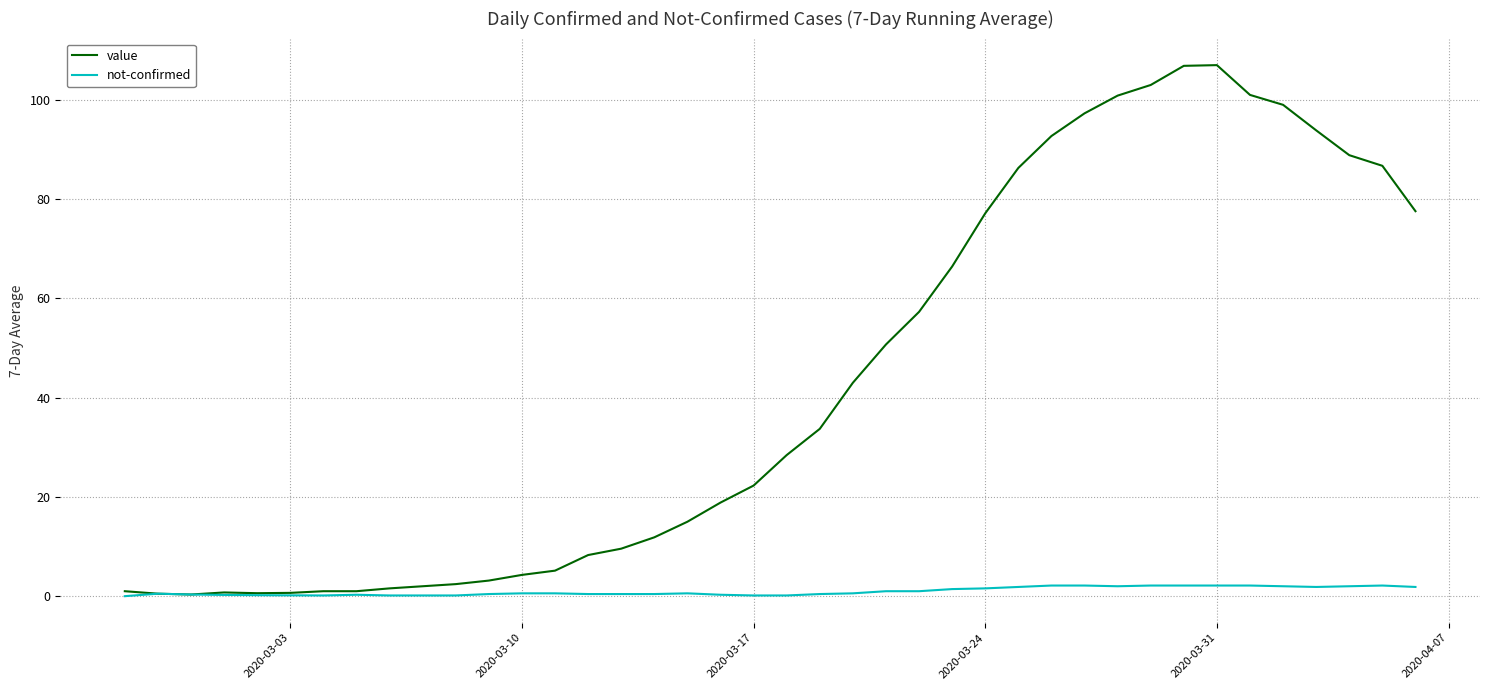

What is the maximum value shown in the chart?

107.0